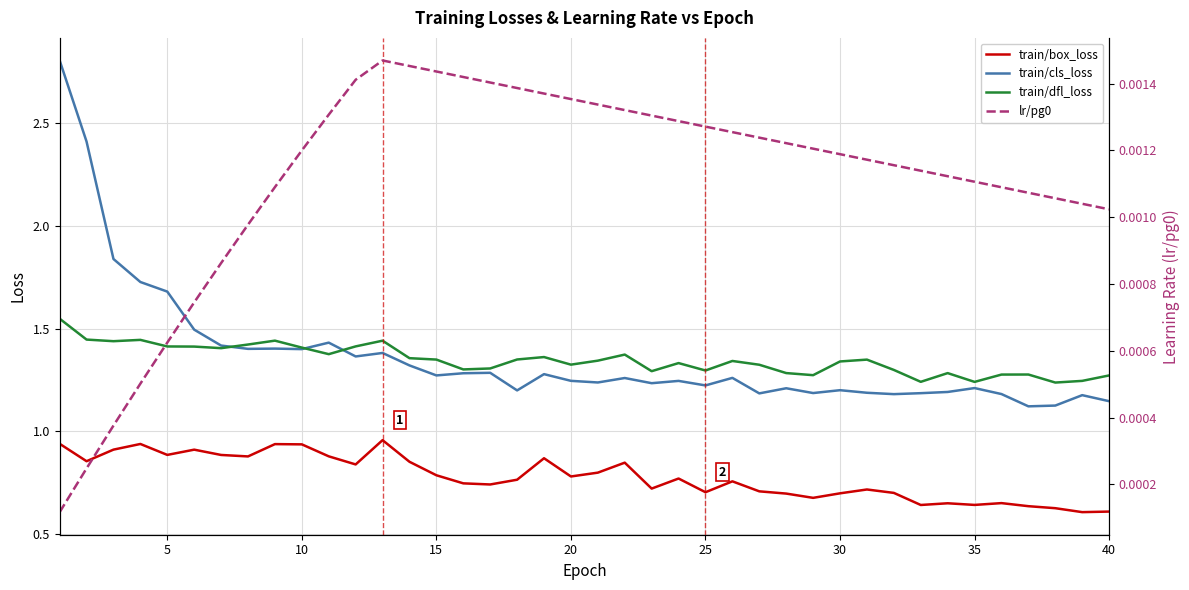

True or false: train/cls_loss and train/box_loss intersect in this chart.

False